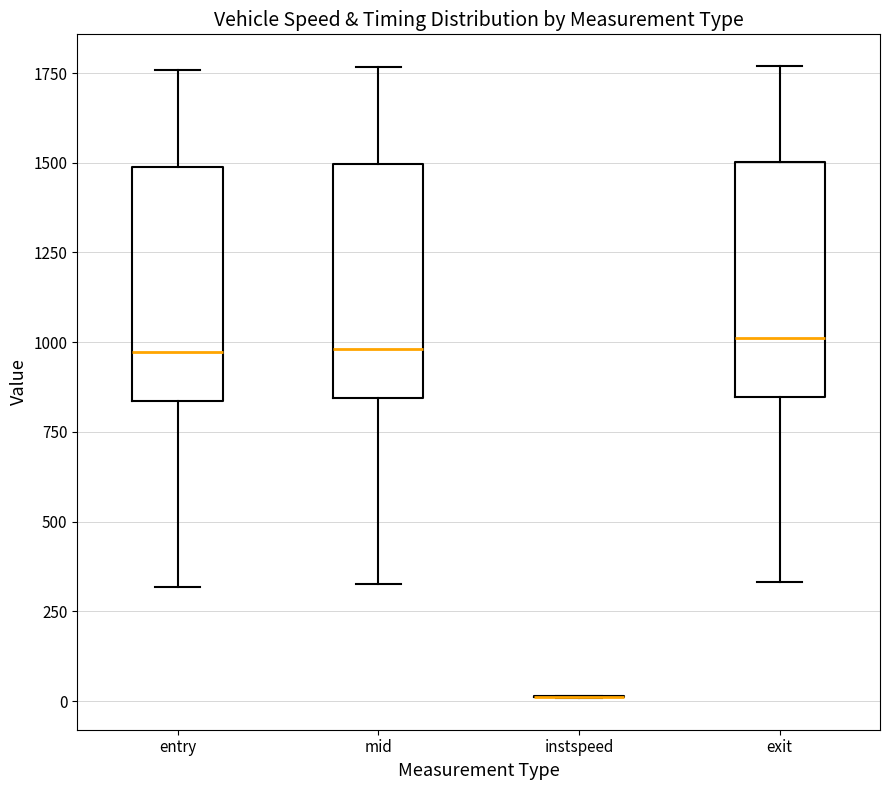

Reading left to right, transcribe this box plot: for each box, give where its median line is, the range the box spans, and where its two whiskers end, as read against the y-axis. The values are not printed on the chart, so give them approximately, as read against the axis.

entry: median 950, box 850 to 1500, whiskers 300 to 1750
mid: median 1000, box 850 to 1500, whiskers 350 to 1750
instspeed: box collapsed to a line at 0, whiskers 0 to 0
exit: median 1000, box 850 to 1500, whiskers 350 to 1750